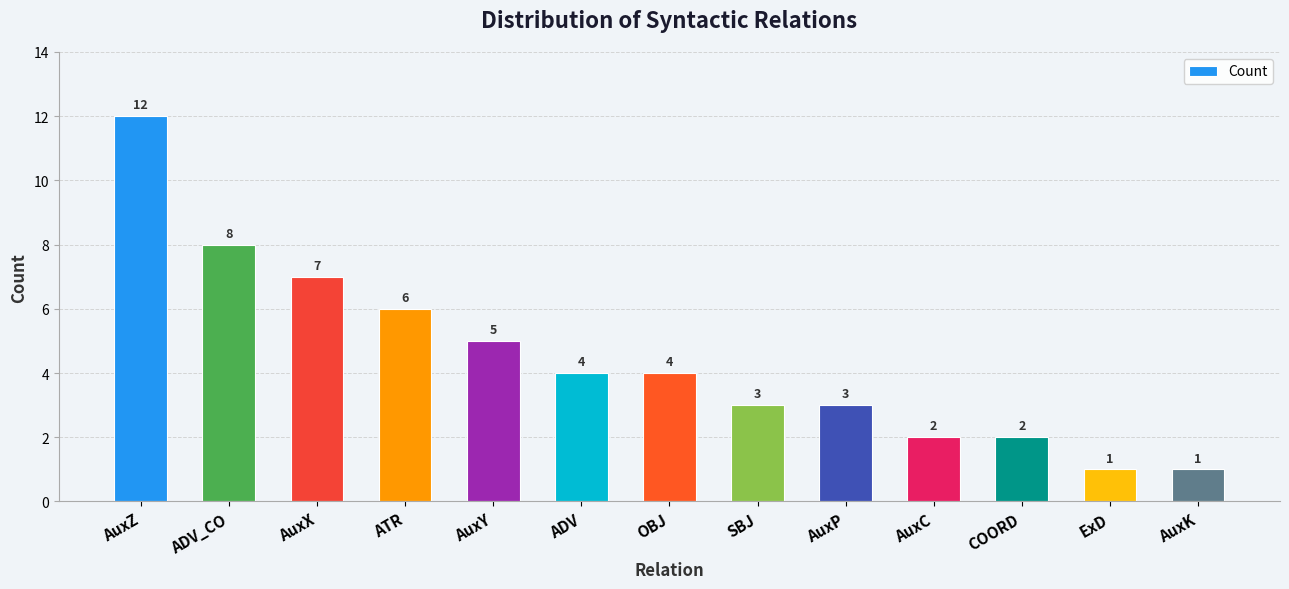

What position from the right is AuxY?

9